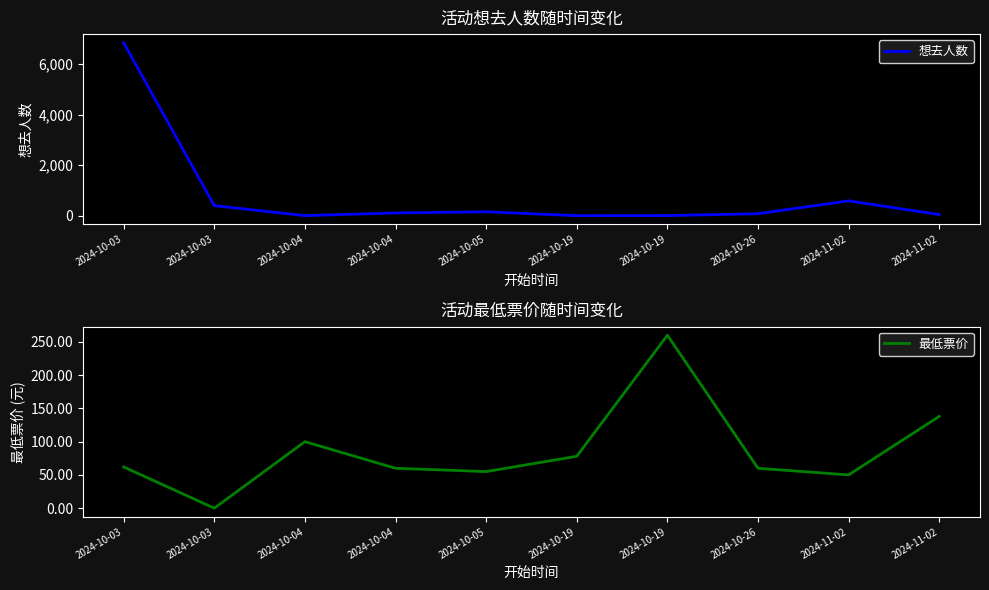

How many interior local valleys does the 想去人数 series have?

2